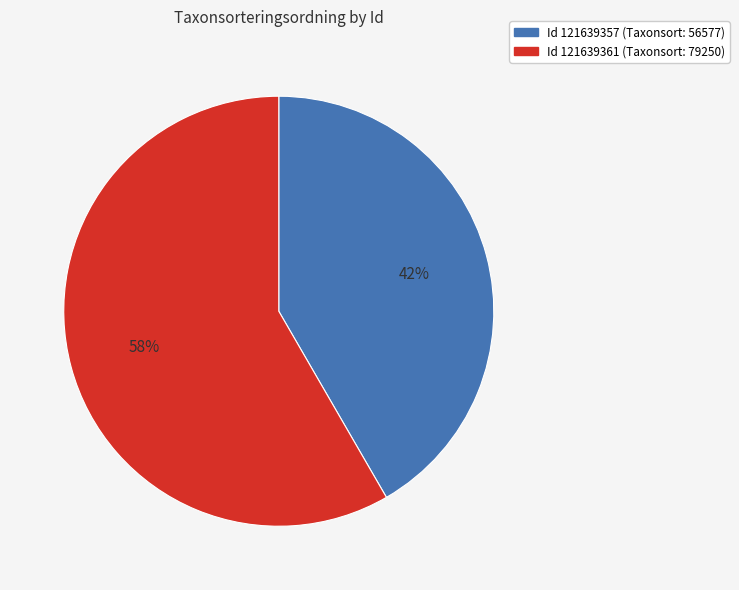

Does any single category account for the majority?

Yes